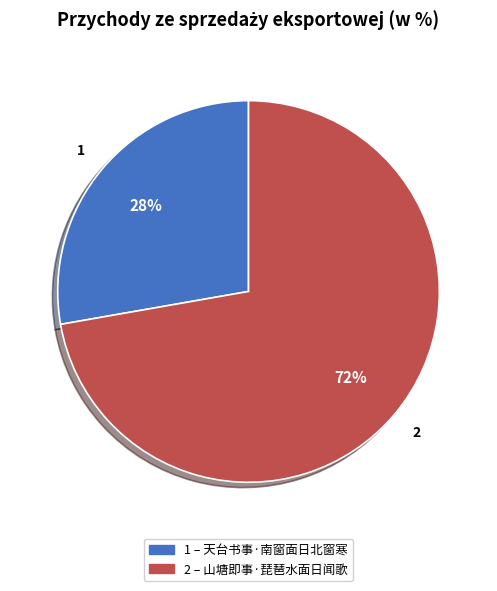

Does any single category account for the majority?

Yes